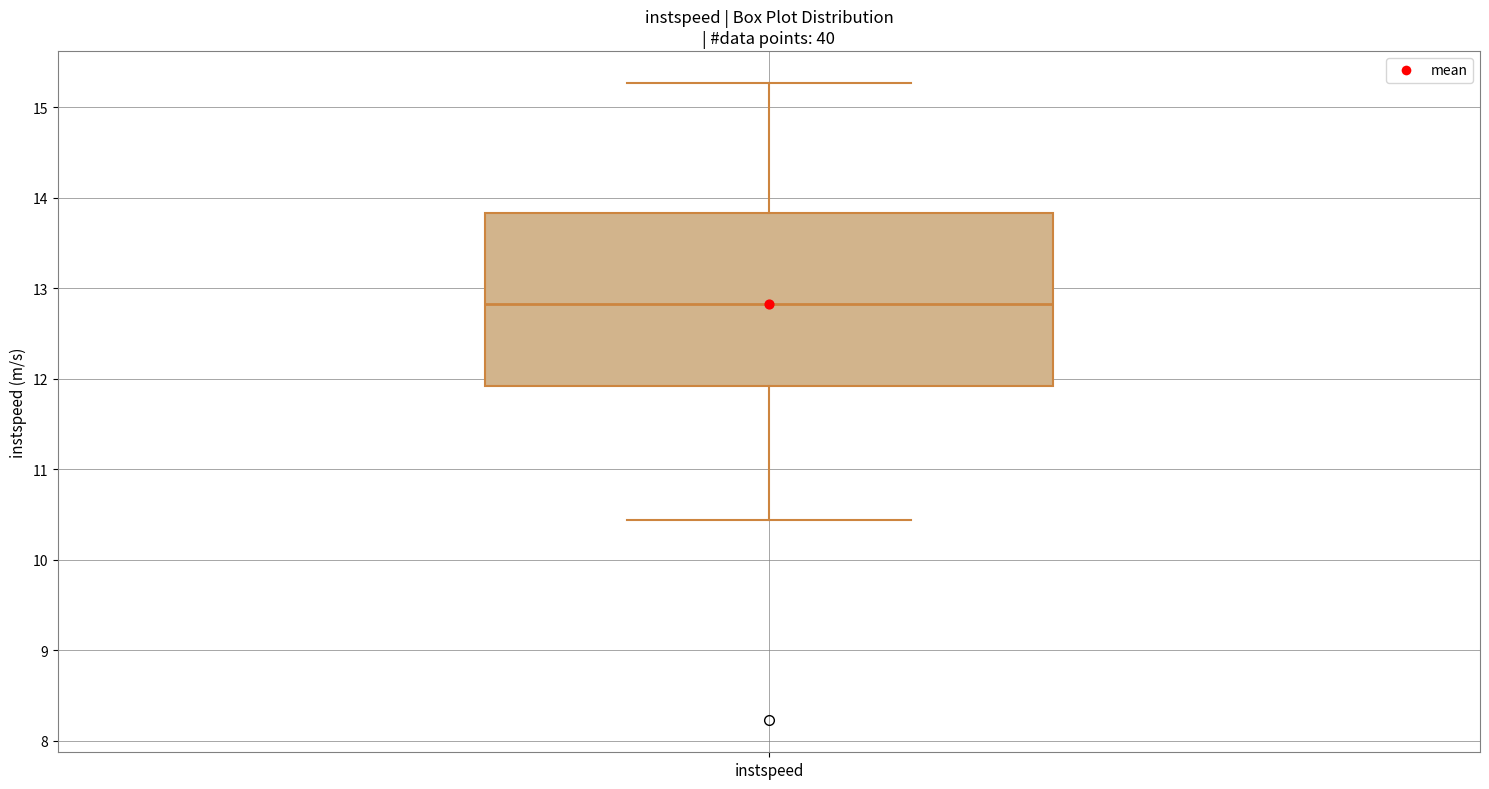

Transcribe this box plot: give where the median line is, the range the box spans, and where the two whiskers end, as read against the y-axis. The values are not printed on the chart, so give them approximately, as read against the axis.

median 12.8, box 11.9 to 13.8, whiskers 10.4 to 15.3